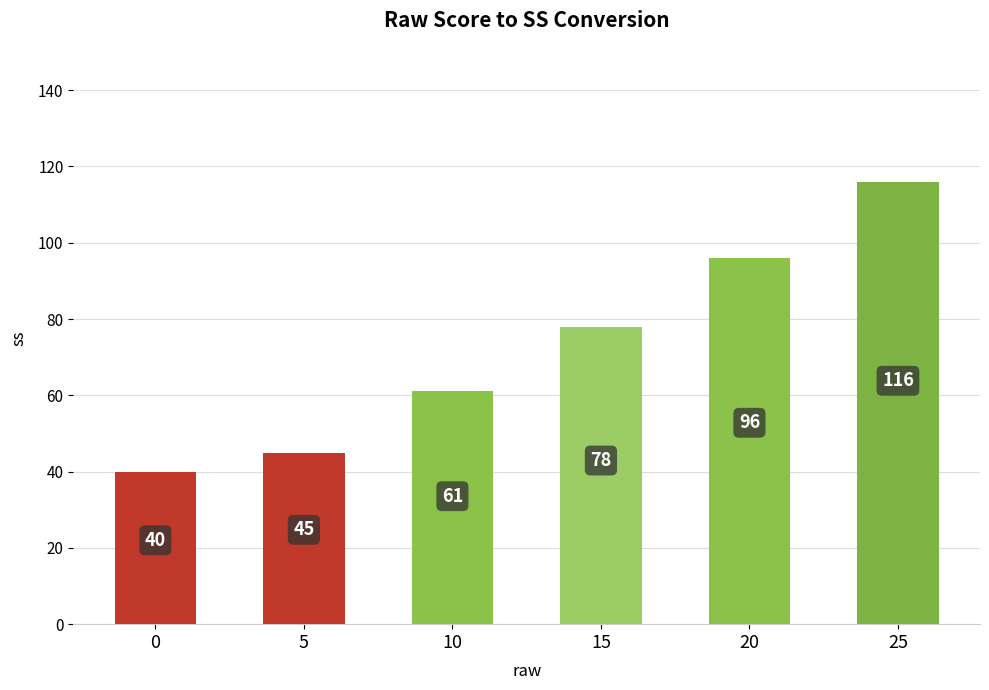

At which category does the chart reach its peak across all series?

25